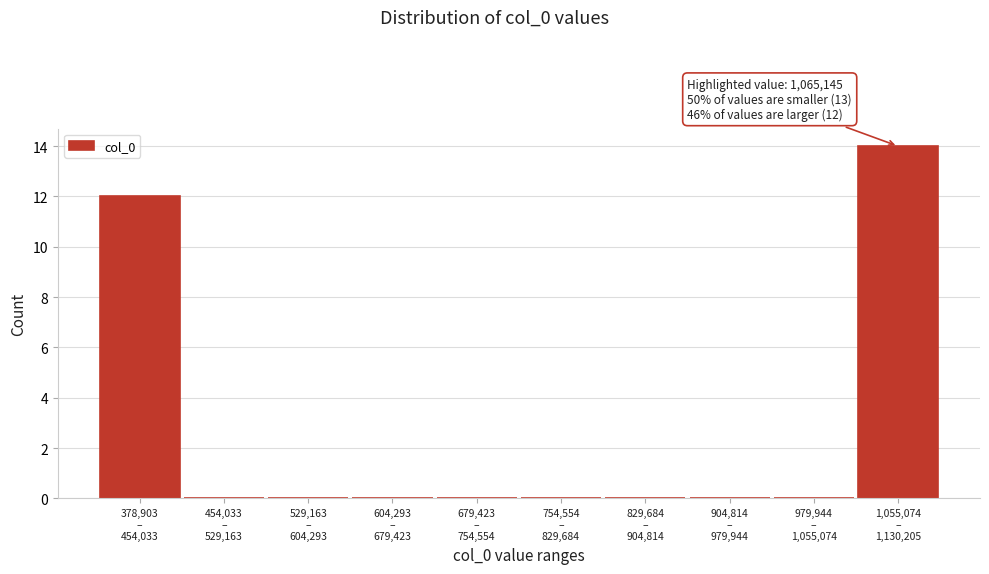

What is the maximum value shown in the chart?

14